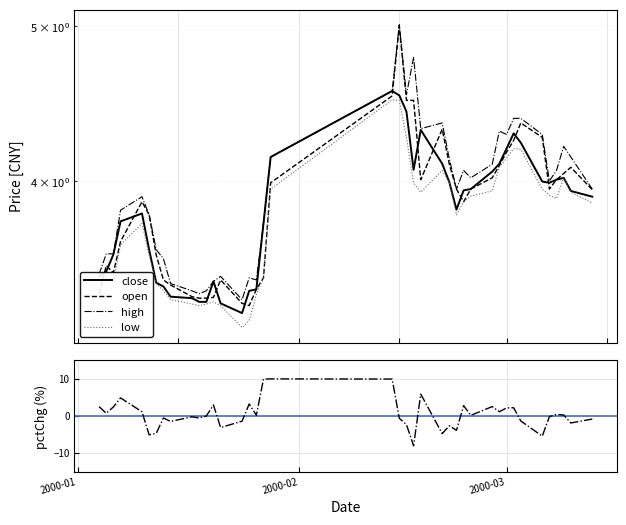

What is the value of the high point at the 38th from the left?

4.2